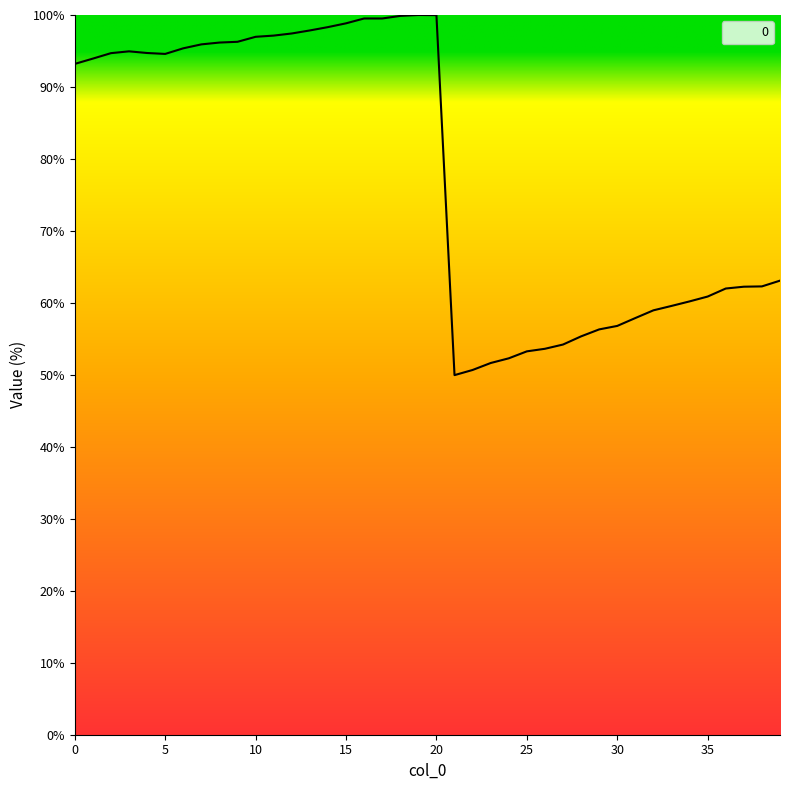

What is the difference between the maximum and minimum values?

50.0